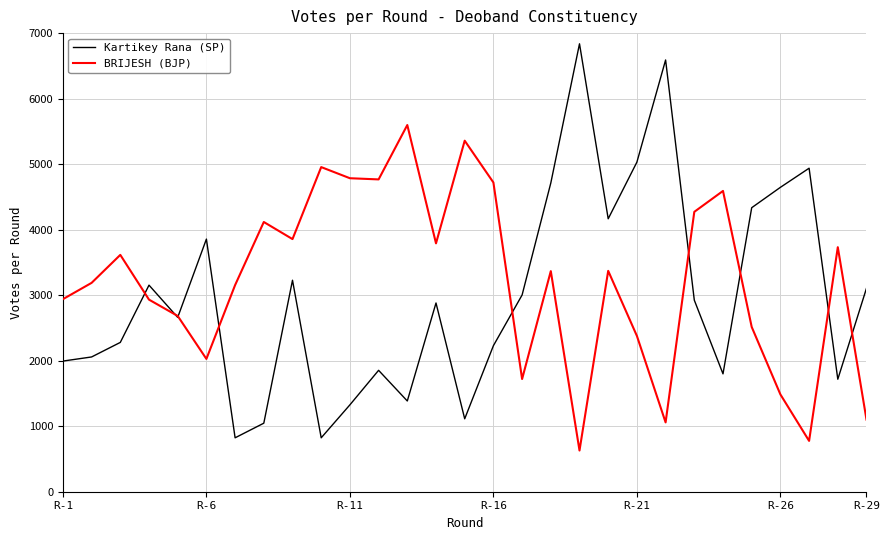

What is the lowest value of the BRIJESH (BJP) series?

629